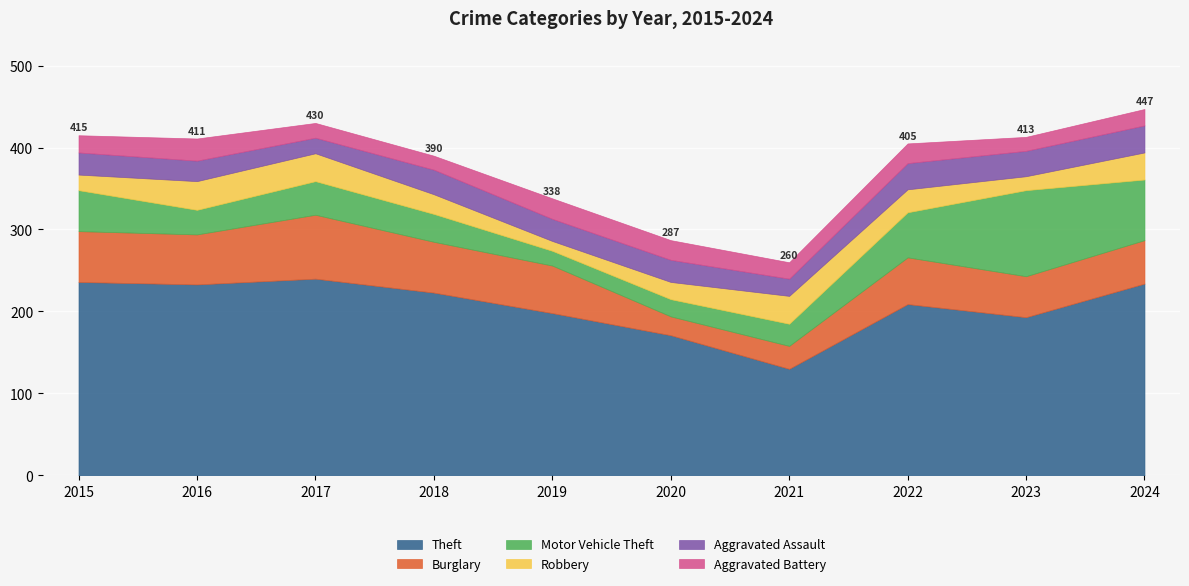

At which category is the sum across all series the highest?

2024